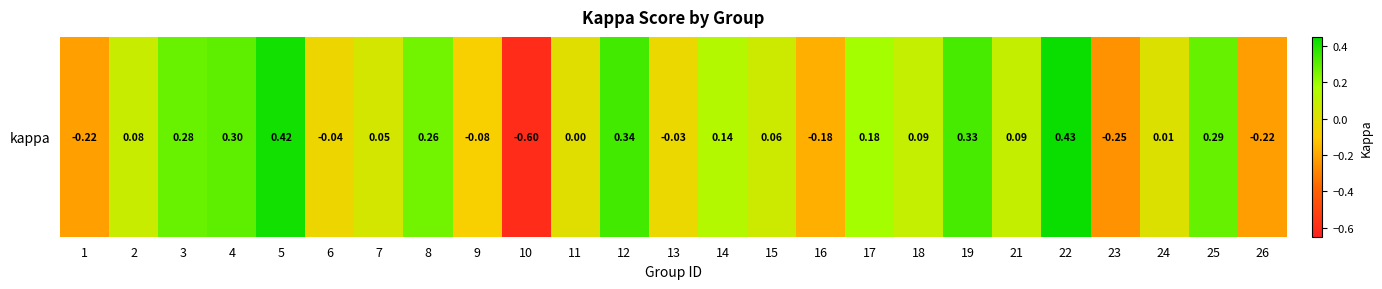

List the labels in order of value, smallest first.

10, 23, 26, 1, 16, 9, 6, 13, 11, 24, 7, 15, 2, 21, 18, 14, 17, 8, 3, 25, 4, 19, 12, 5, 22